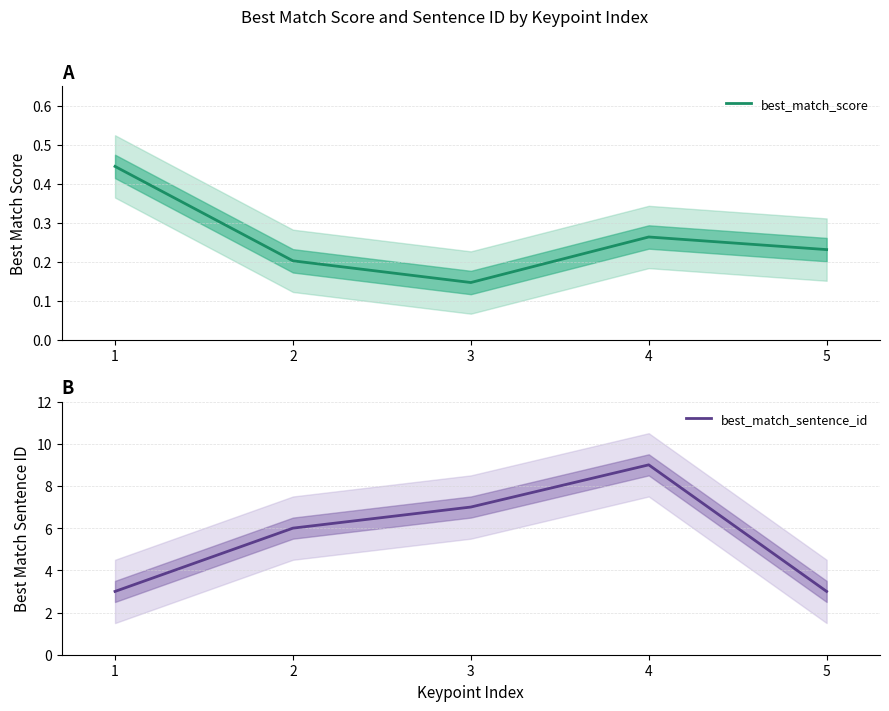

Reading left to right, transcribe all the data shown in this chart.

best_match_score: 1=0.4	2=0.2	3=0.1	4=0.3	5=0.2
best_match_sentence_id: 1=3.0	2=6.0	3=7.0	4=9.0	5=3.0